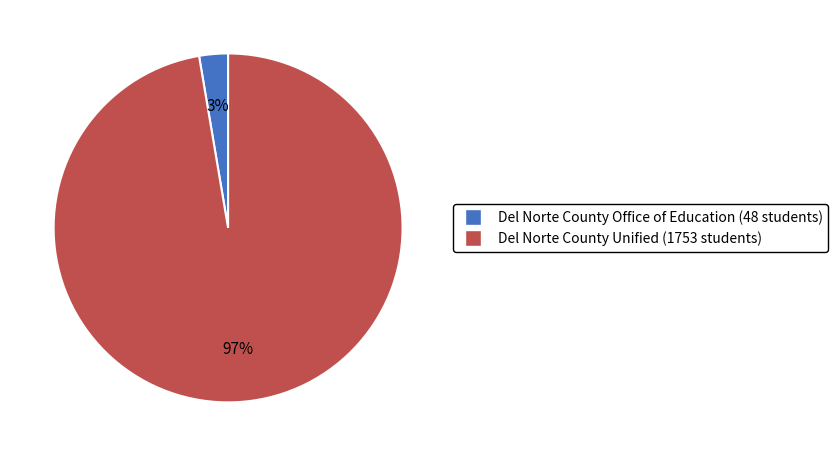

To the nearest percent, what is the combined percentage of Del Norte County Office of Education and Del Norte County Unified?

100%